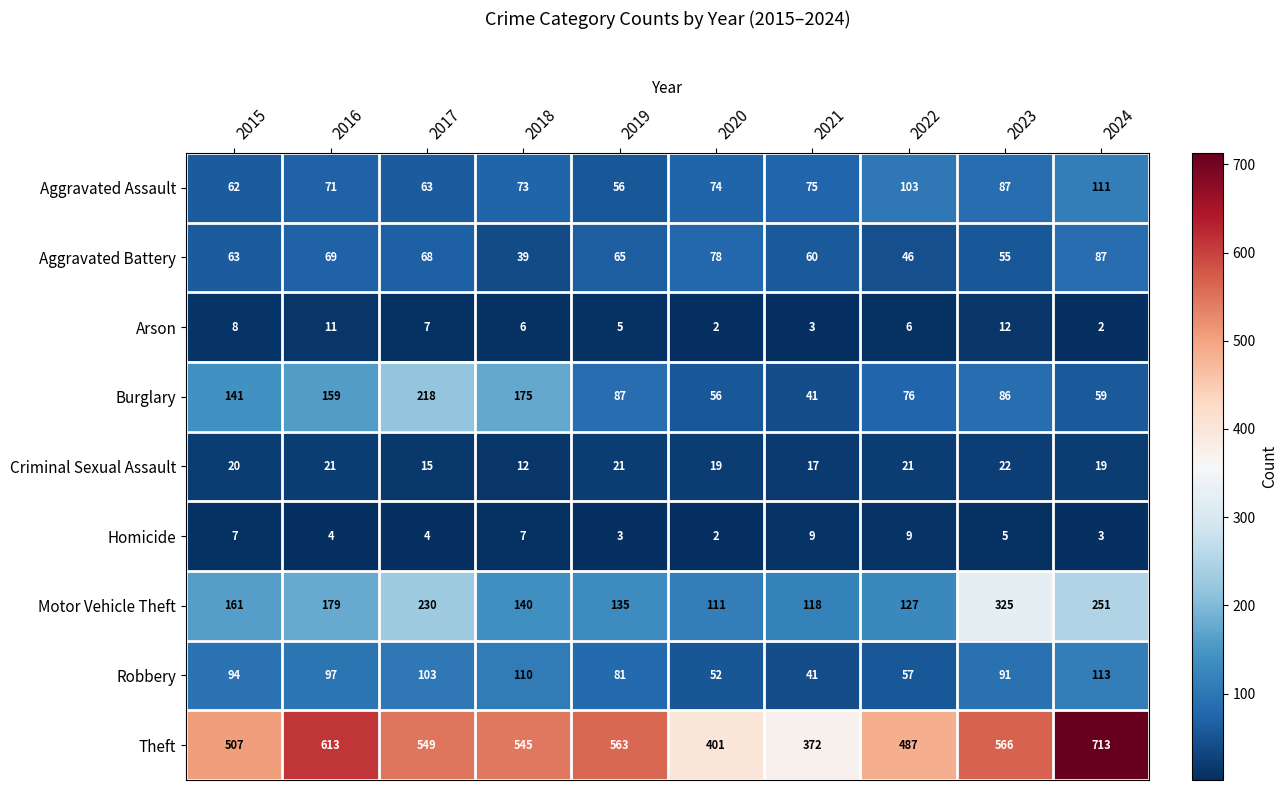

What is the maximum value shown in the chart?

713